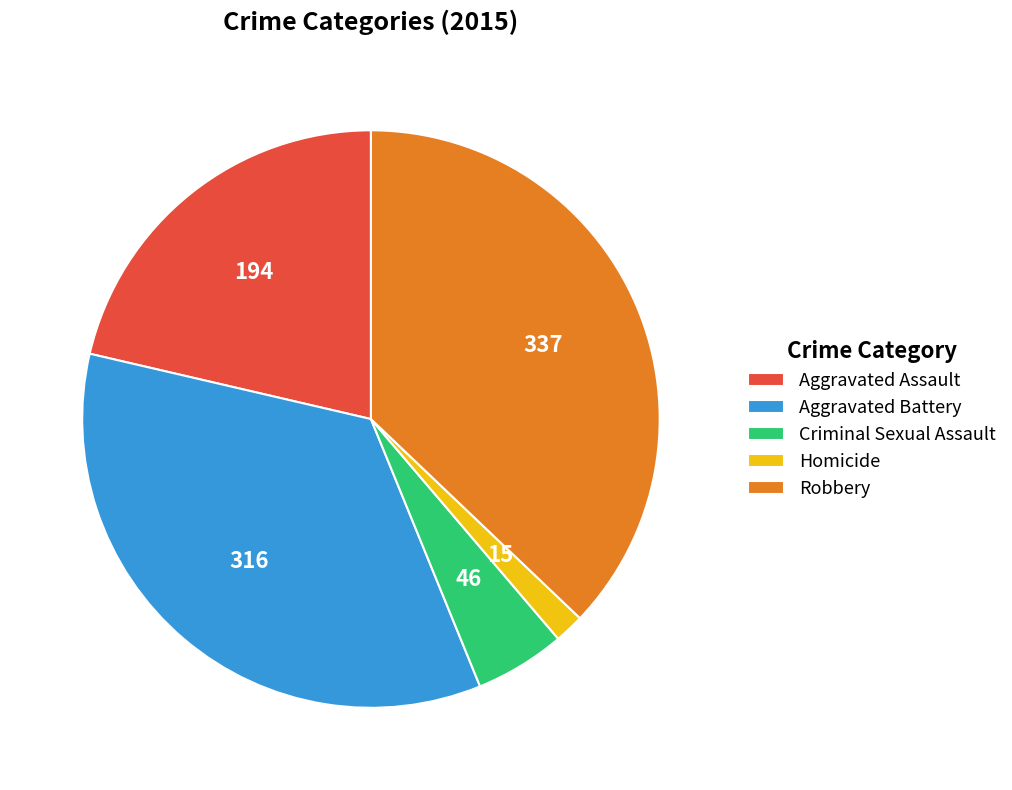

Is Robbery the majority of the pie?

No